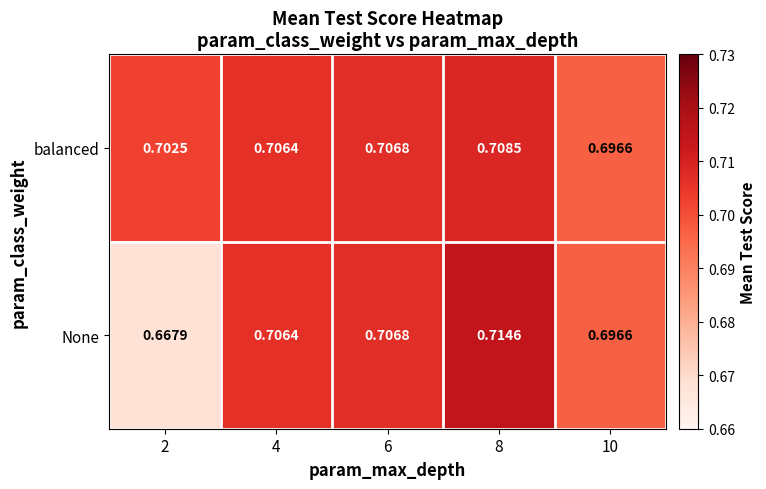

Which series has the largest range (max minus min)?

None